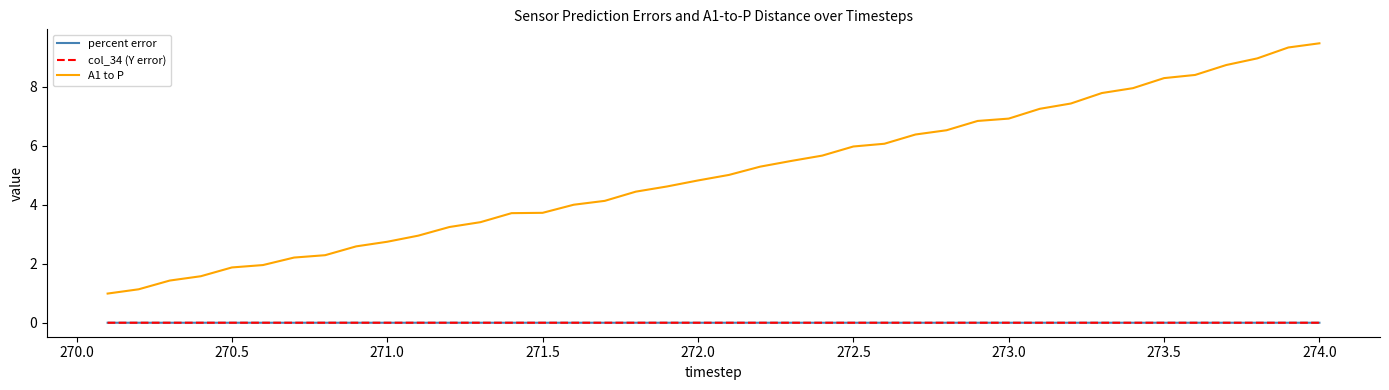

How many lines are shown in the chart?

3